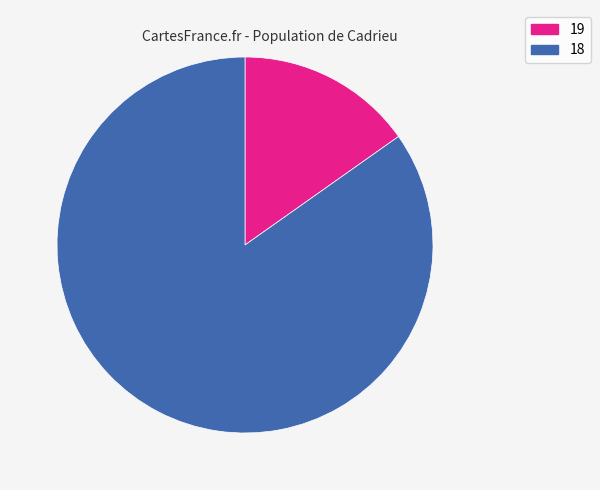

What is the ratio of the value at 18 to the value at 19?

5.6